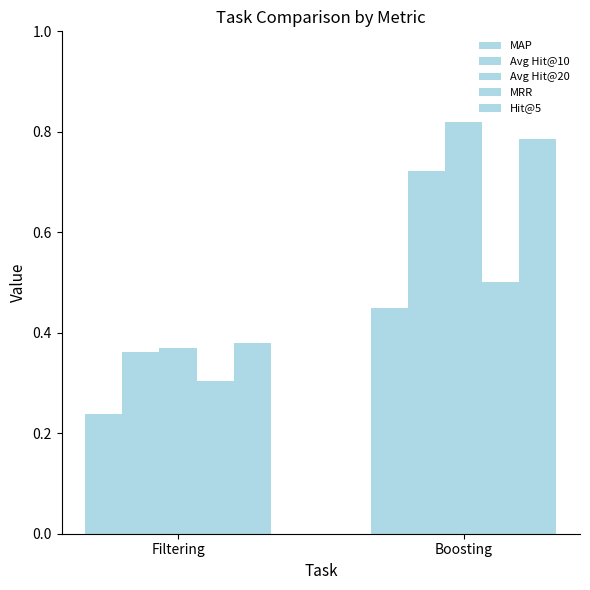

What value does the MAP series have at Boosting?

0.4